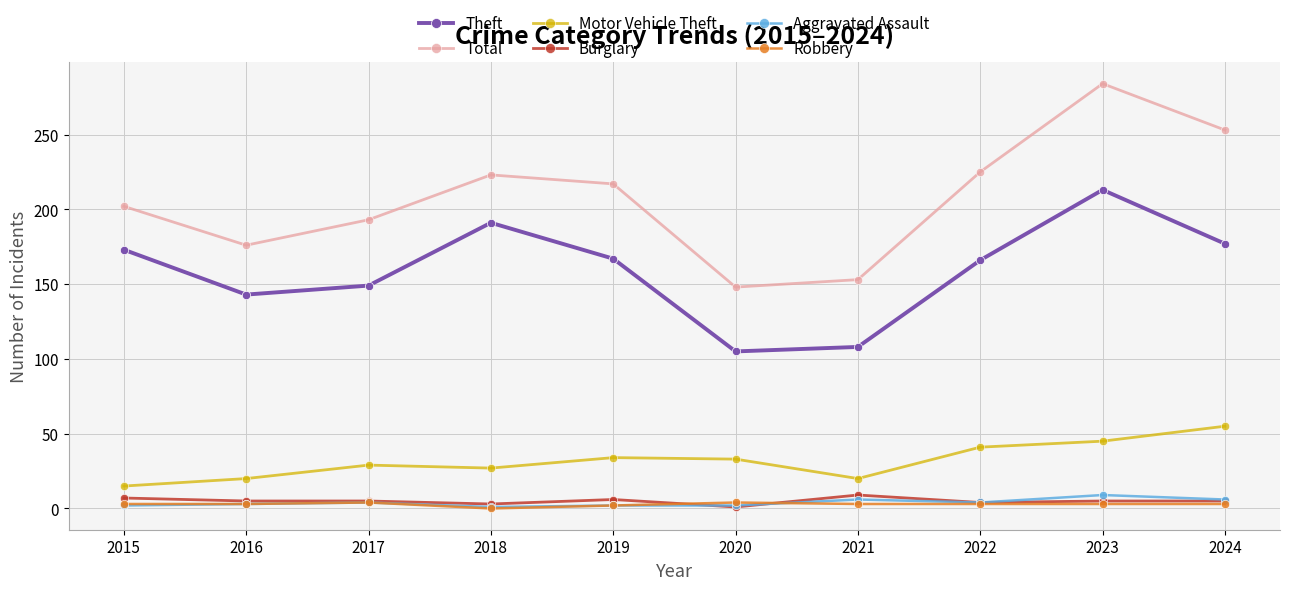

Is it true that Robbery equals 3 at 2023?

True